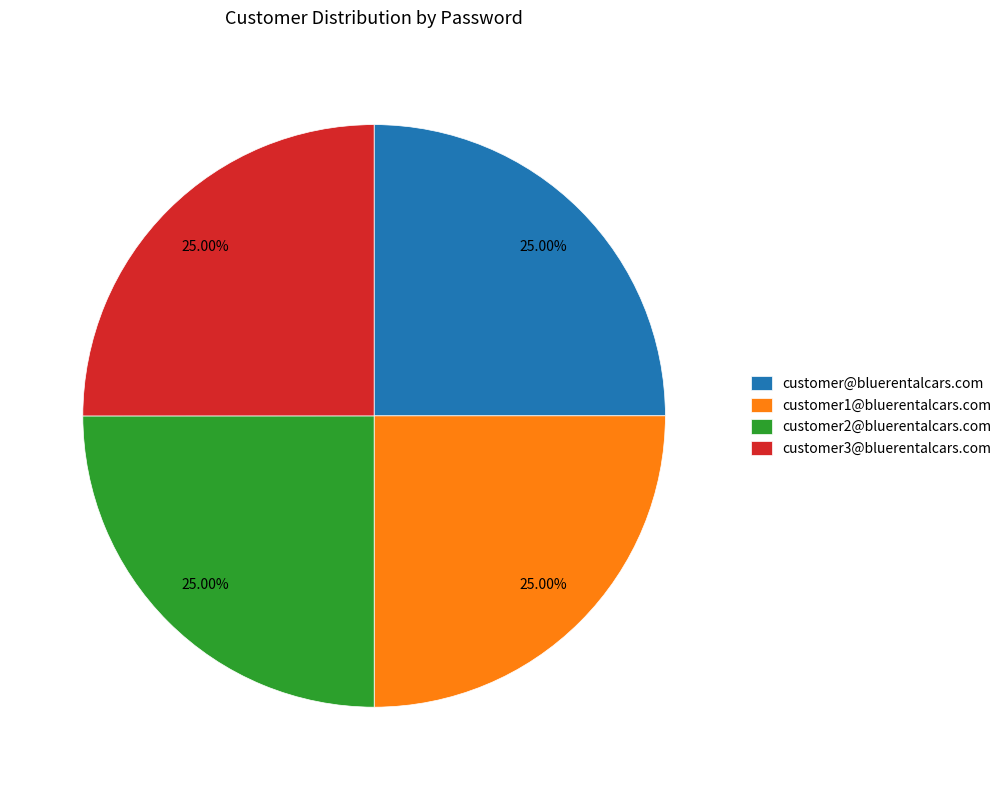

What is the total percentage of customer2@bluerentalcars.com and customer1@bluerentalcars.com?

50.0%